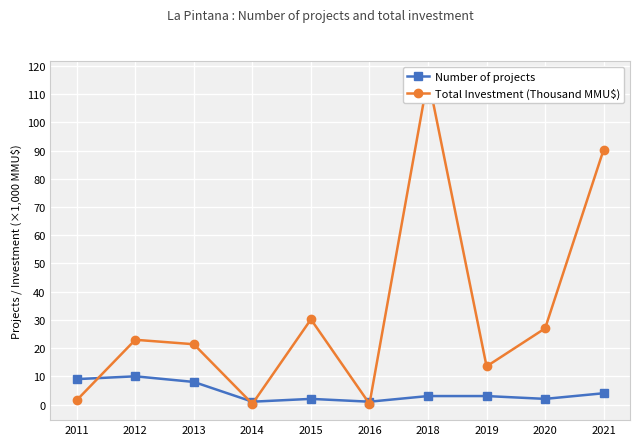

What is the sum of all Total Investment (Thousand MMU$) values?

323.5